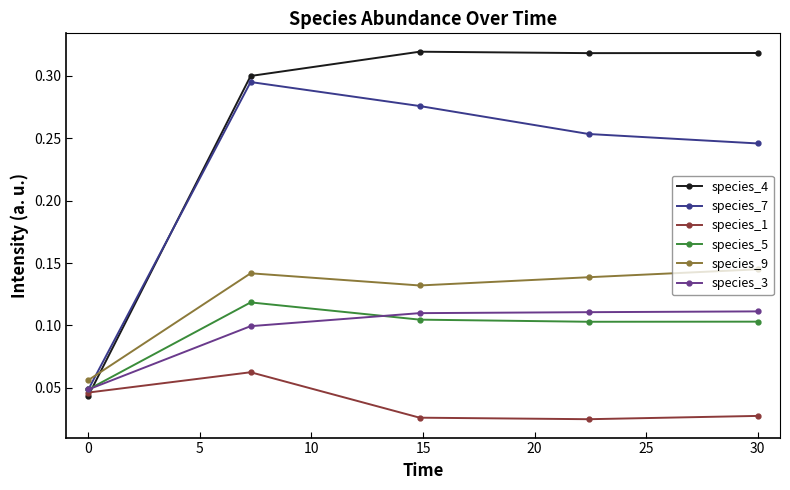

True or false: species_9 has more than 1 points higher than both neighbors.

False